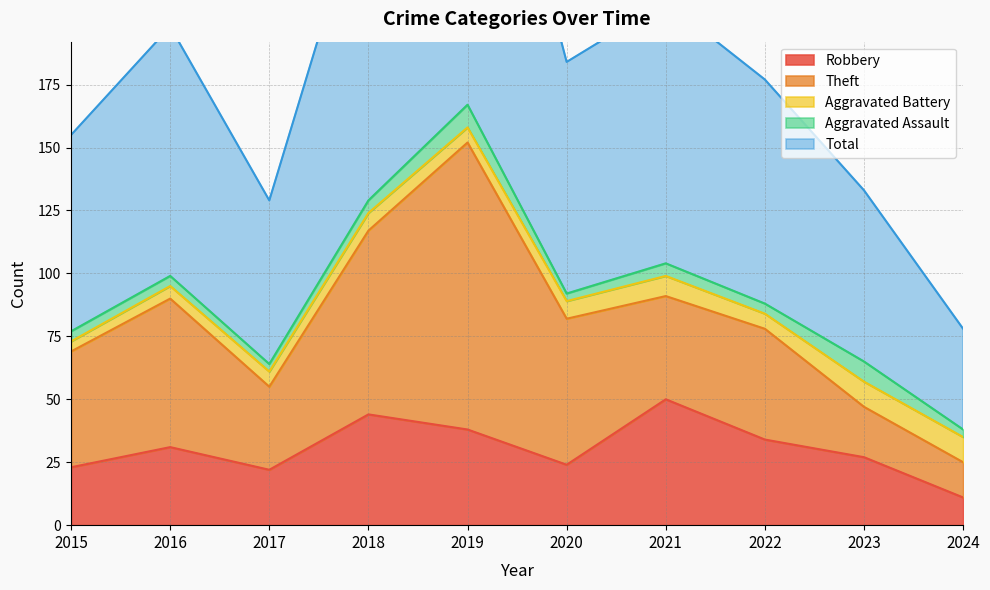

How many interior local valleys does the Total series have?

2